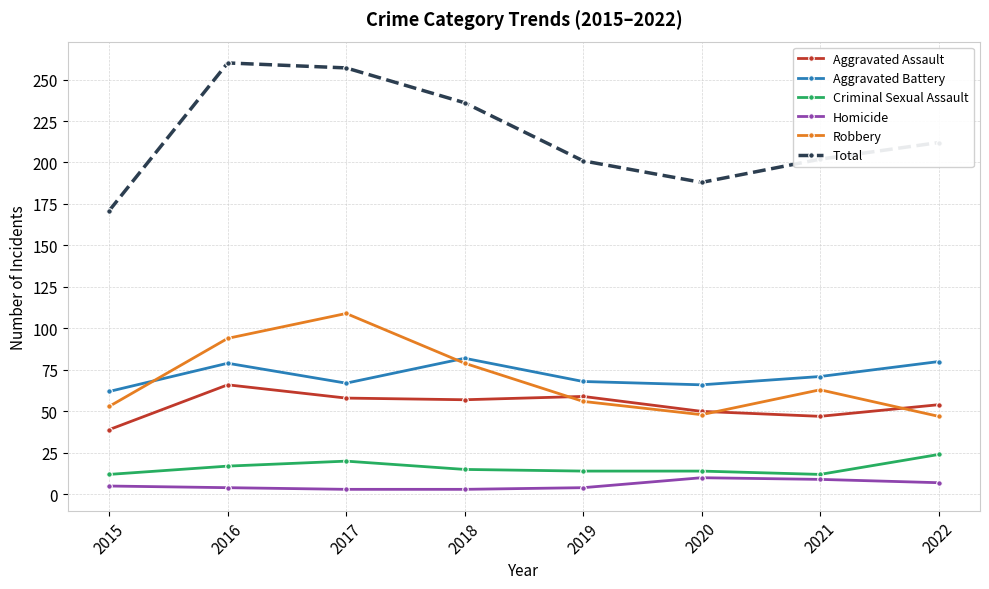

How many categories are shown in the chart?

8